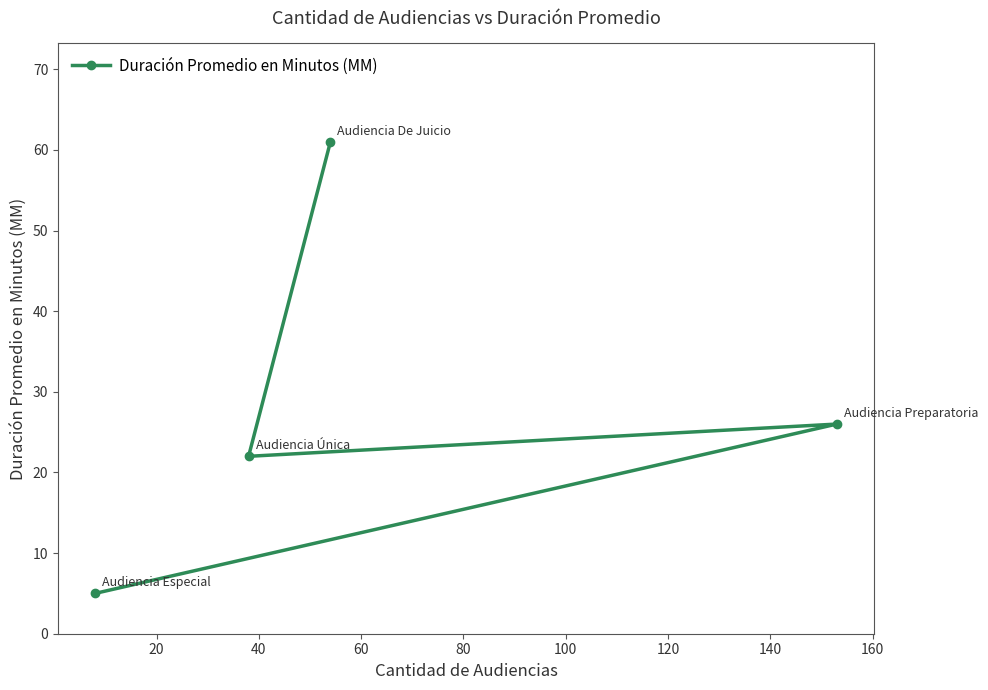

What is the difference between the second highest and minimum values?

21